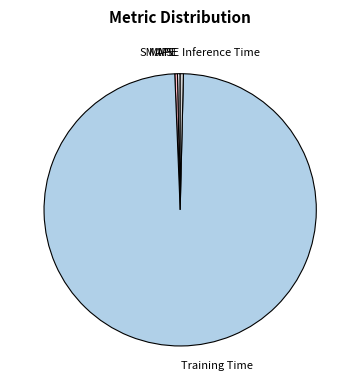

Which has a higher value, SMAPE or Training Time?

Training Time